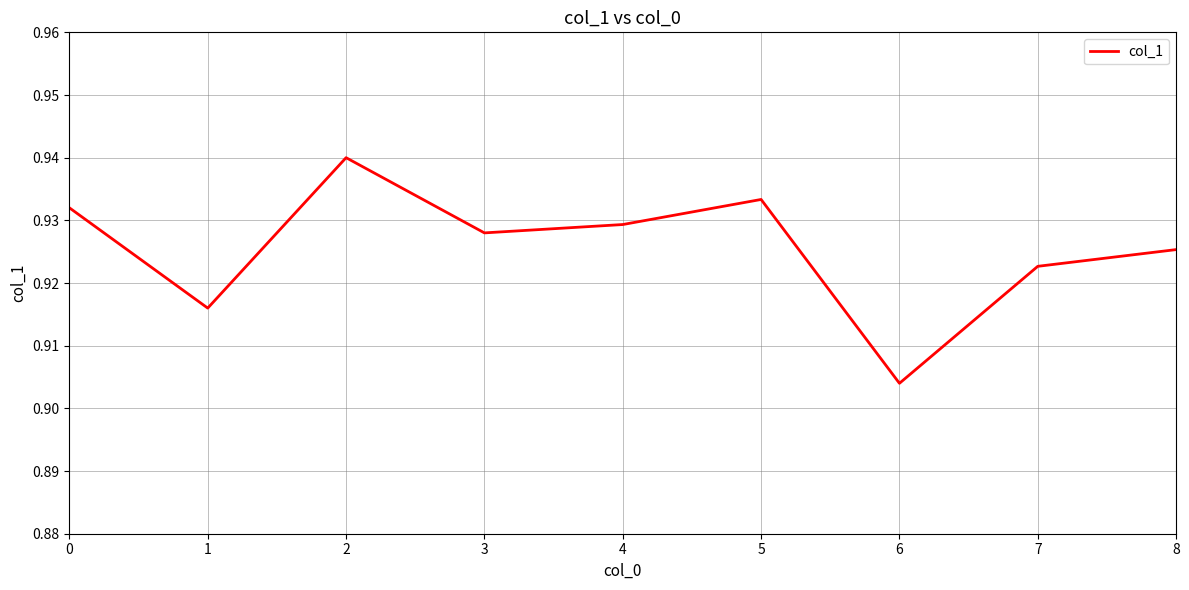

Does the chart have visible grid lines?

Yes